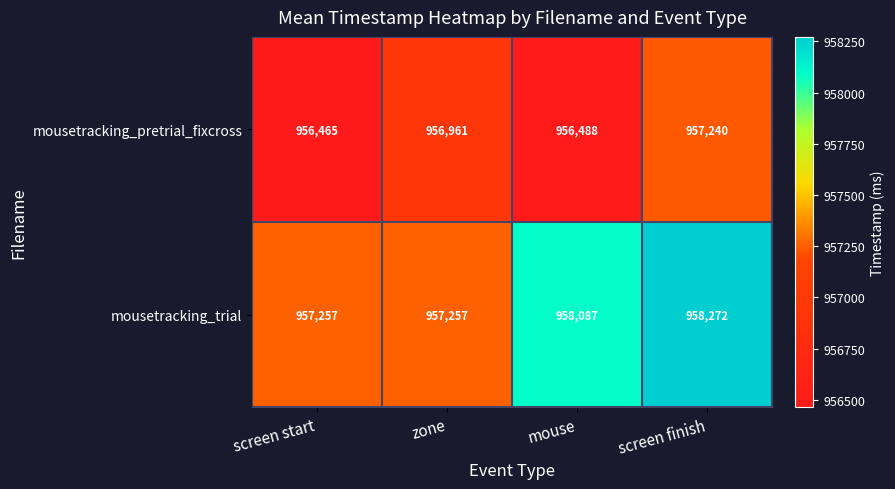

At which label is mousetracking_pretrial_fixcross closest to 956852?

zone